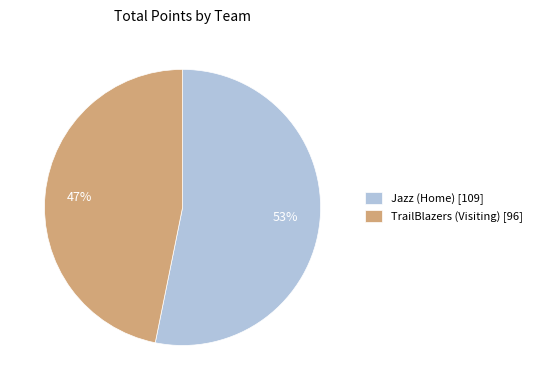

Approximately how many times larger is the value at Jazz (Home) [109] compared to TrailBlazers (Visiting) [96]?

1.1